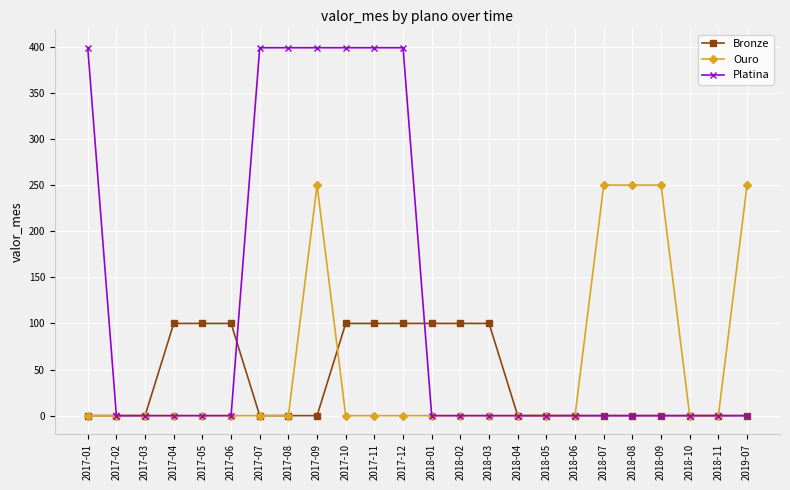

The value of Ouro at 2017-01 is 76. True or false?

False